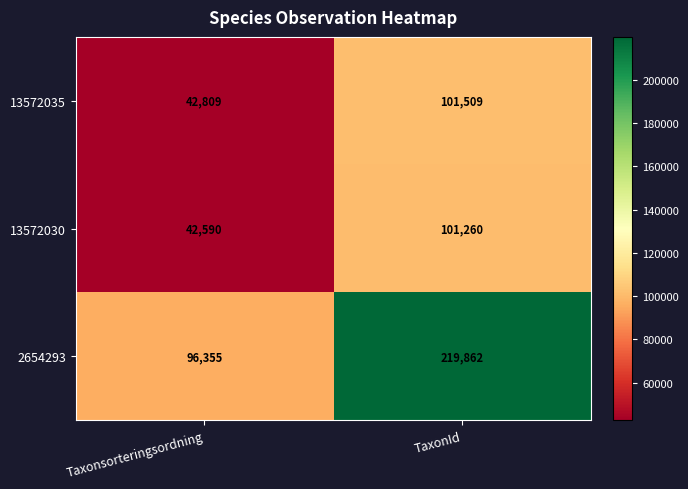

What is the maximum value shown in the chart?

219862